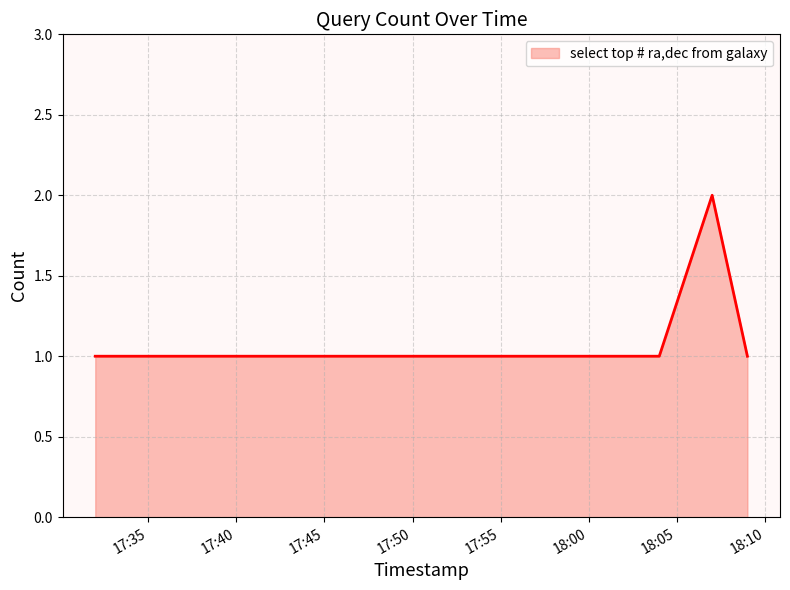

Reading left to right, what are all the values shown in this chart?

1	1	1	2	1